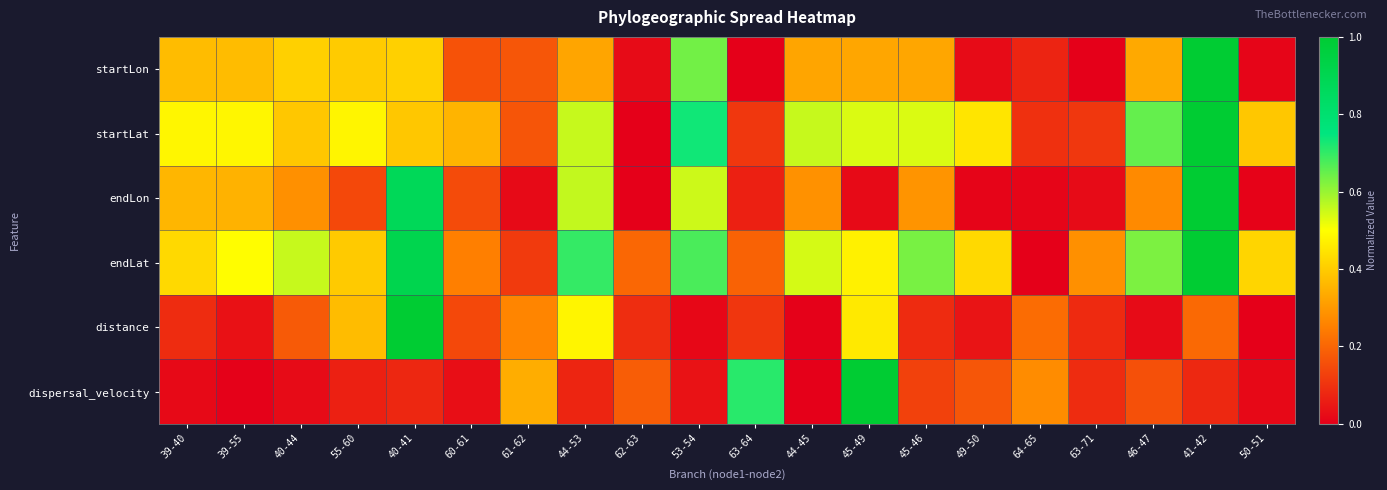

Which has a higher value, 55-60 or 62-63?

55-60